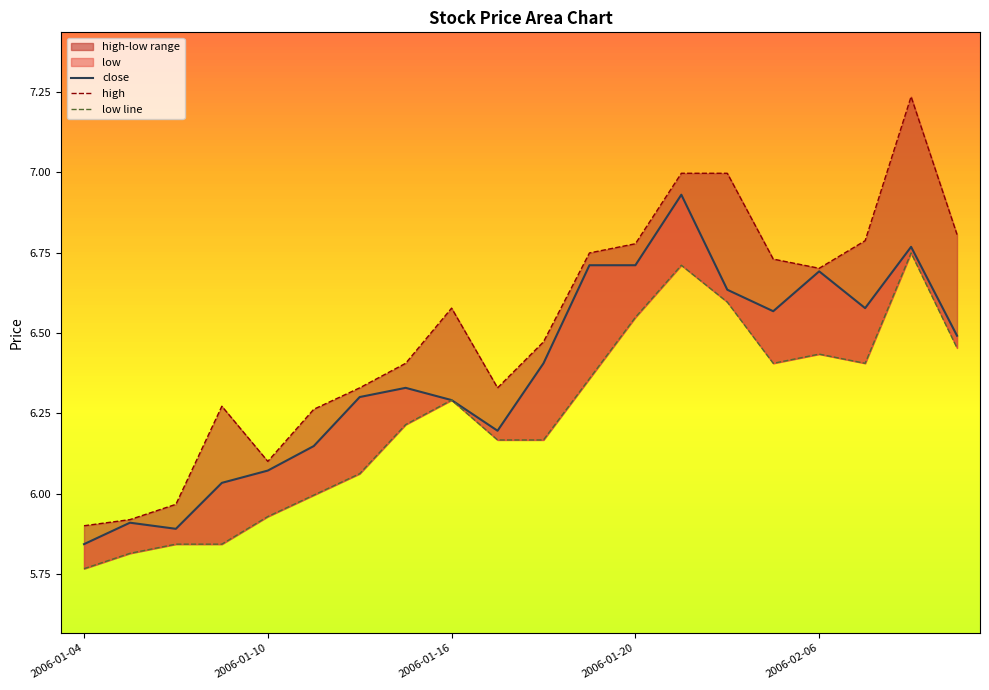

What is the minimum value for high?

5.9